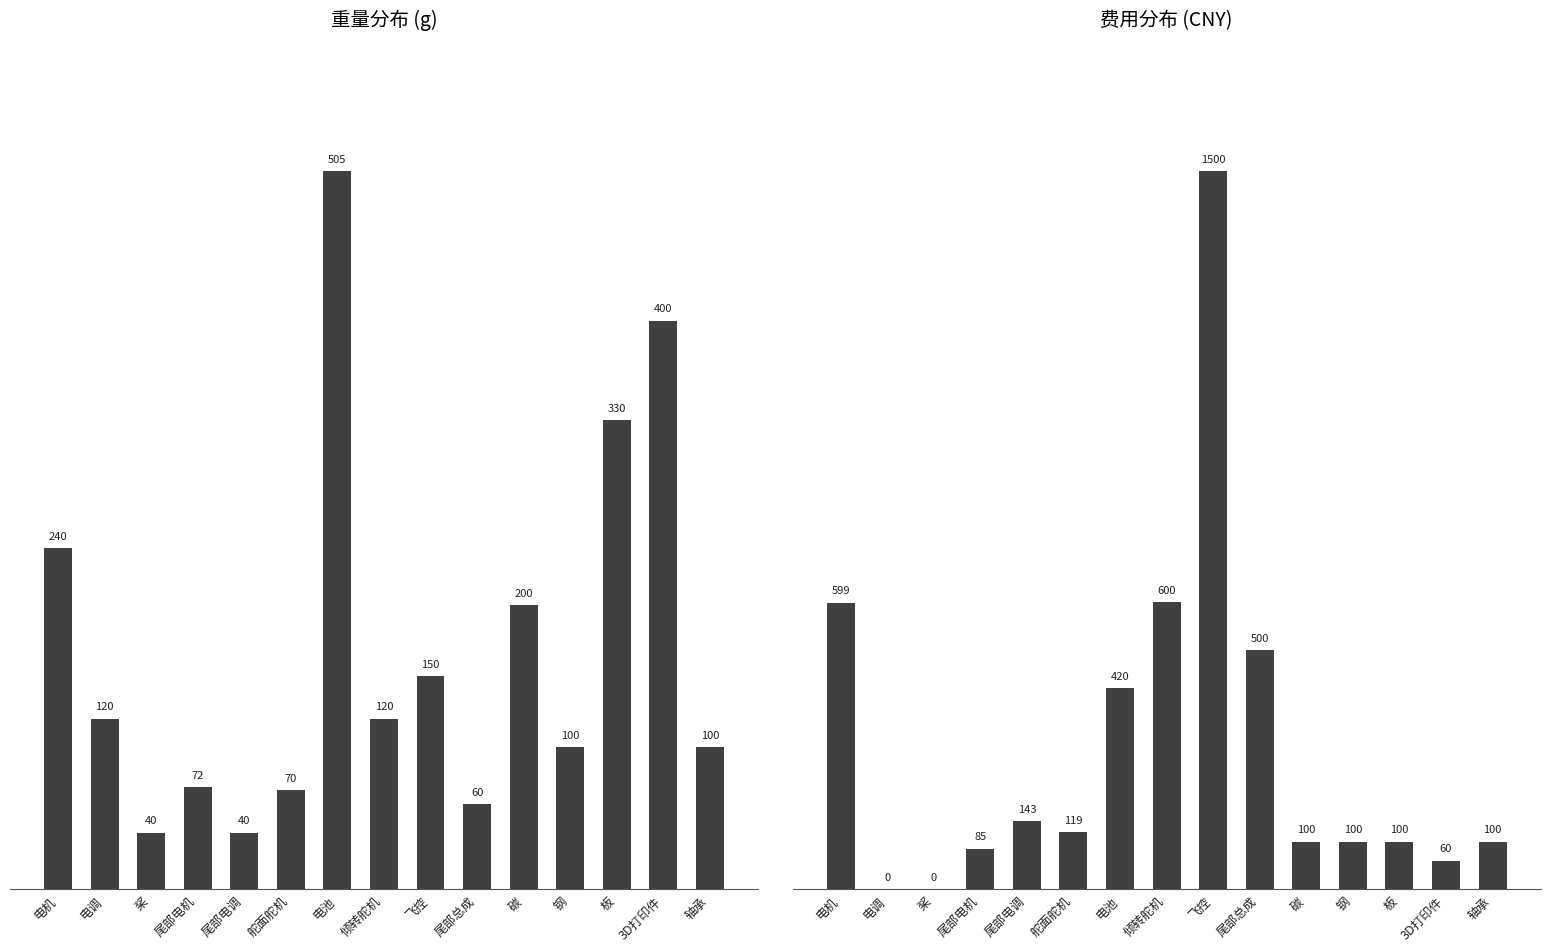

At which category is the sum across all series the highest?

飞控